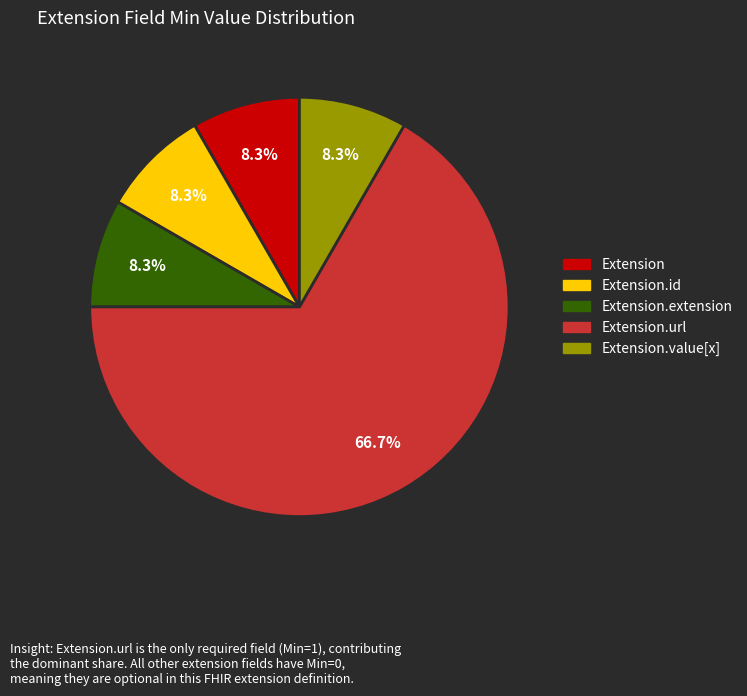

Is there a majority slice in this chart?

Yes